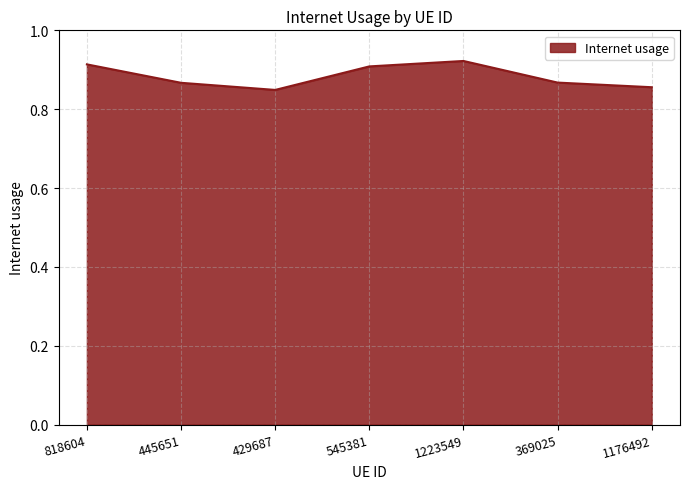

Count the number of categories in the chart.

7